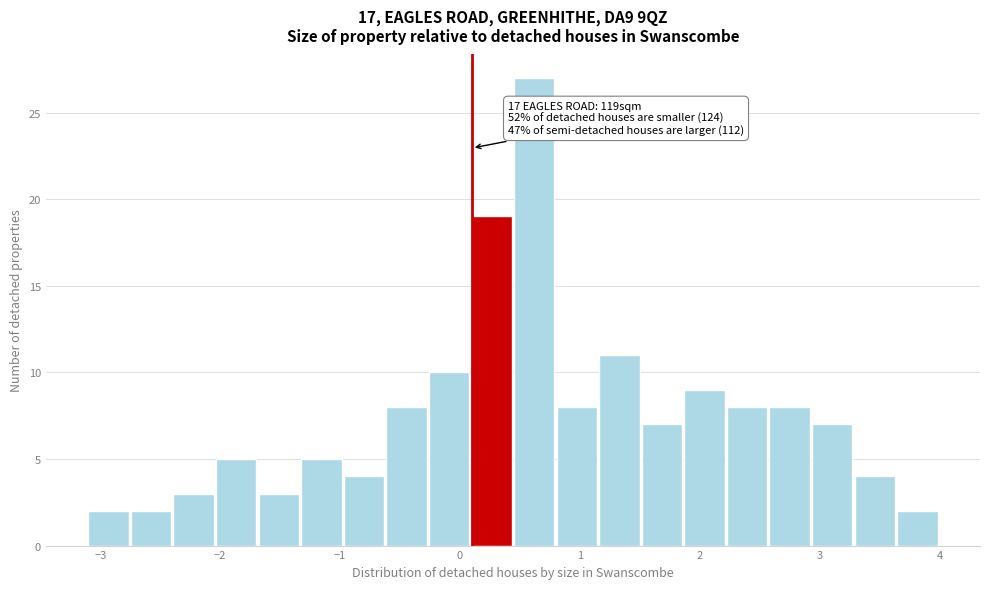

Around what value on the x-axis is the tallest bar? Give the approximate position of its centre, as read against the axis.

0.6